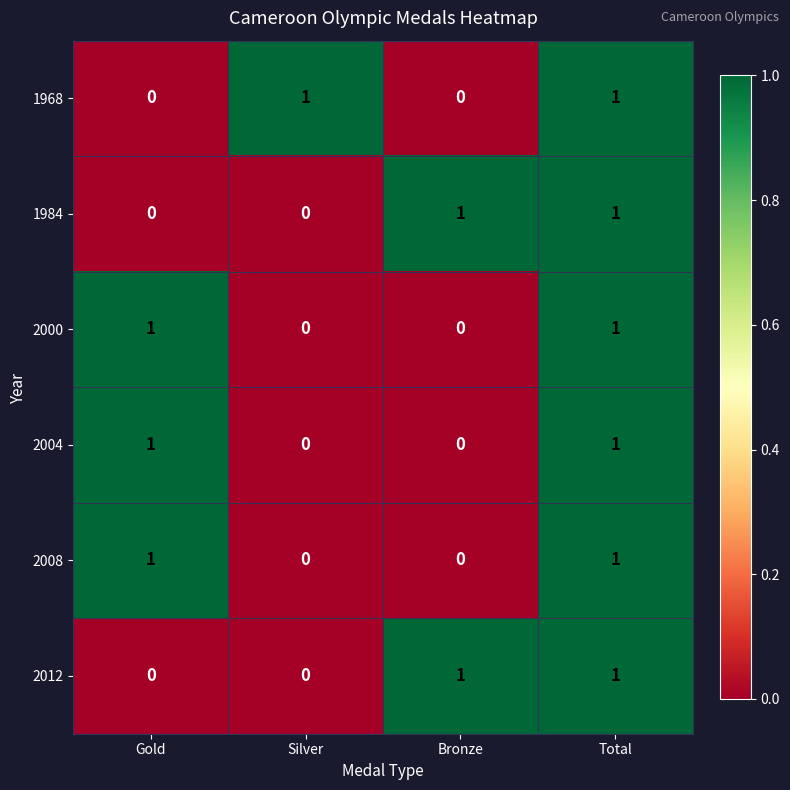

How many 2004 values are between 0 and 1?

4